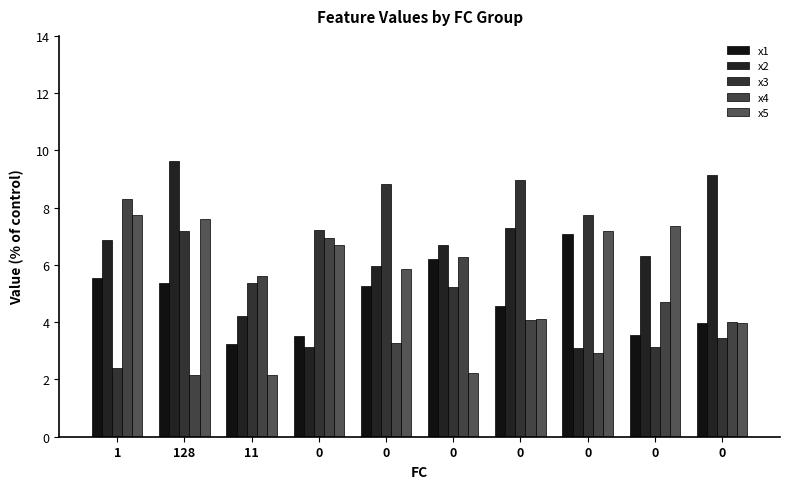

How many values in the x3 series exceed 7?

5